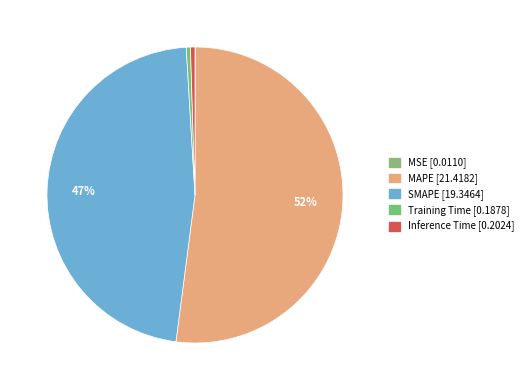

Rank the categories by value from highest to lowest.

MAPE, SMAPE, Inference Time, Training Time, MSE